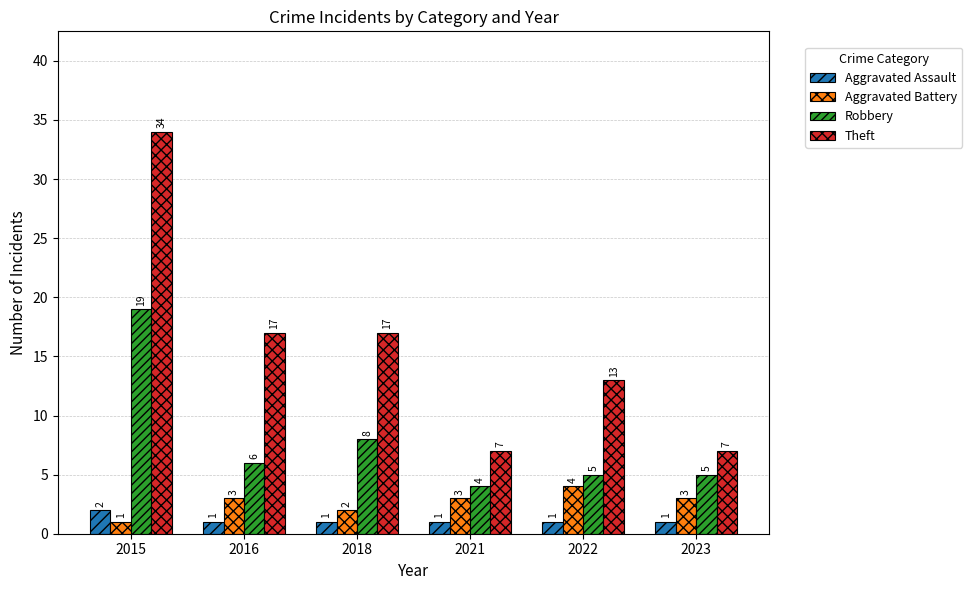

What is the minimum value for Aggravated Assault?

1